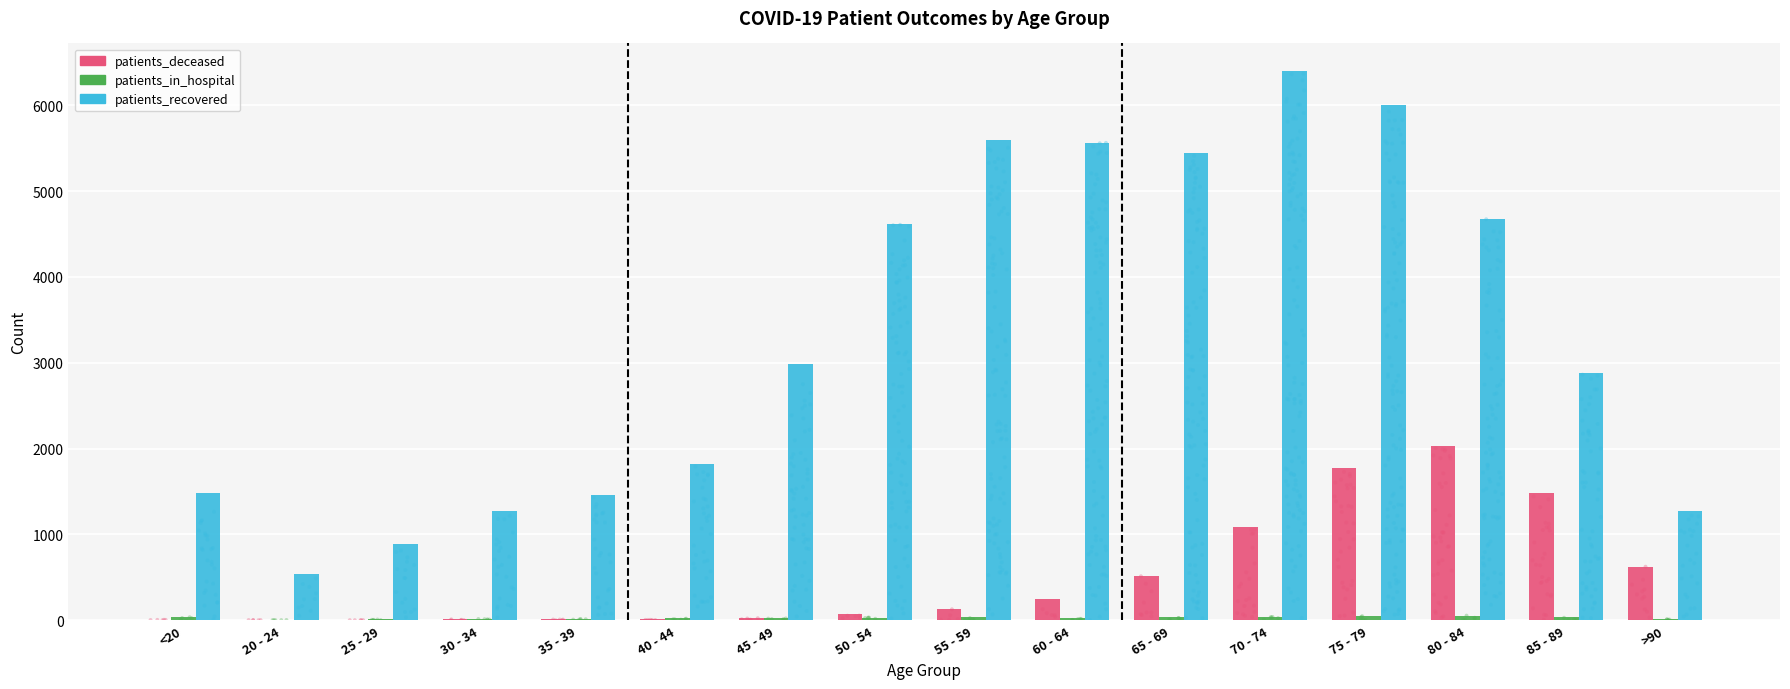

At how many categories does at least one series exceed 1828?

9